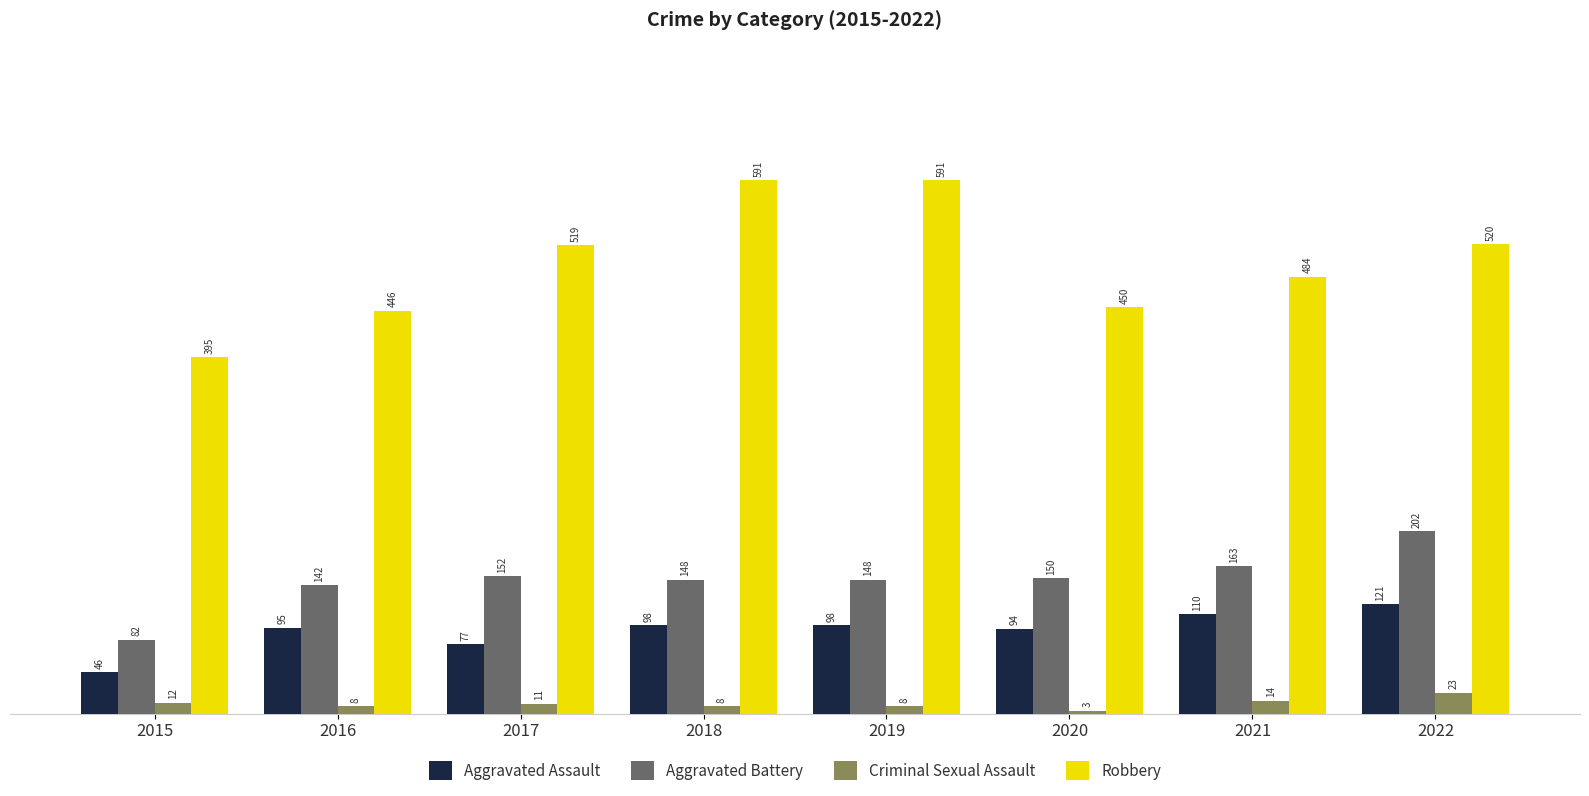

How many categories are shown in the chart?

8